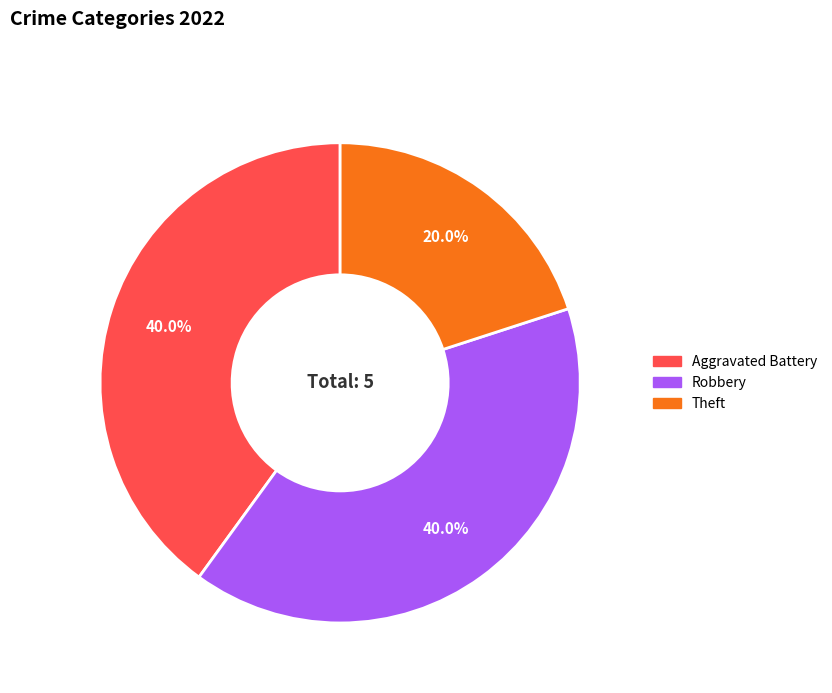

To the nearest percent, what is the difference between the largest and smallest slice percentages?

20%